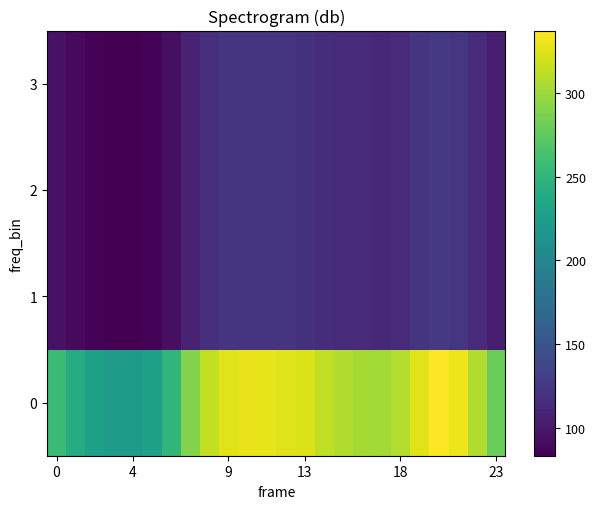

Reading left to right, extract all data points from this chart.

0: 256.5	239.7	228.7	224.1	223.3	228.7	250.9	289.1	314.1	324.7	328.7	327.8	325.1	323.3	313.4	307.1	303.4	302.1	307.7	325.9	337.2	331.2	307.4	279.3
1: 95.8	89.5	85.4	83.7	83.4	85.4	93.7	107.9	117.3	121.2	122.7	122.4	121.4	120.7	117.0	114.6	113.3	112.8	114.9	121.7	125.9	123.6	114.8	104.3
2: 95.8	89.5	85.4	83.7	83.4	85.4	93.7	107.9	117.3	121.2	122.7	122.4	121.4	120.7	117.0	114.6	113.3	112.8	114.9	121.7	125.9	123.6	114.8	104.3
3: 95.8	89.5	85.4	83.7	83.4	85.4	93.7	107.9	117.3	121.2	122.7	122.4	121.4	120.7	117.0	114.6	113.3	112.8	114.9	121.7	125.9	123.6	114.8	104.3